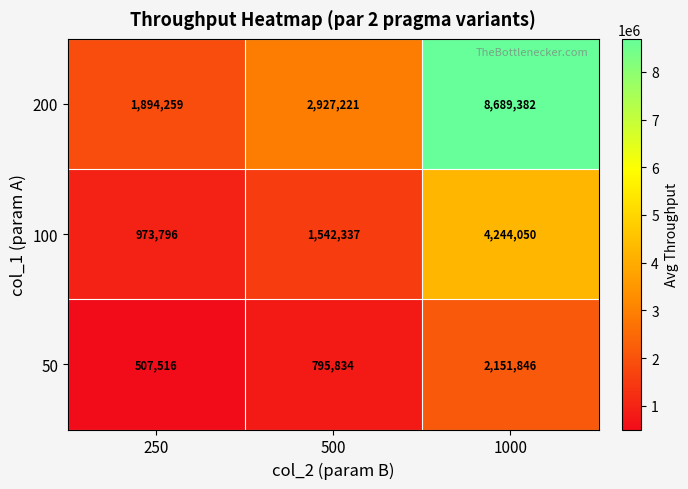

True or false: 100 has a value of 973796 at 250.

True